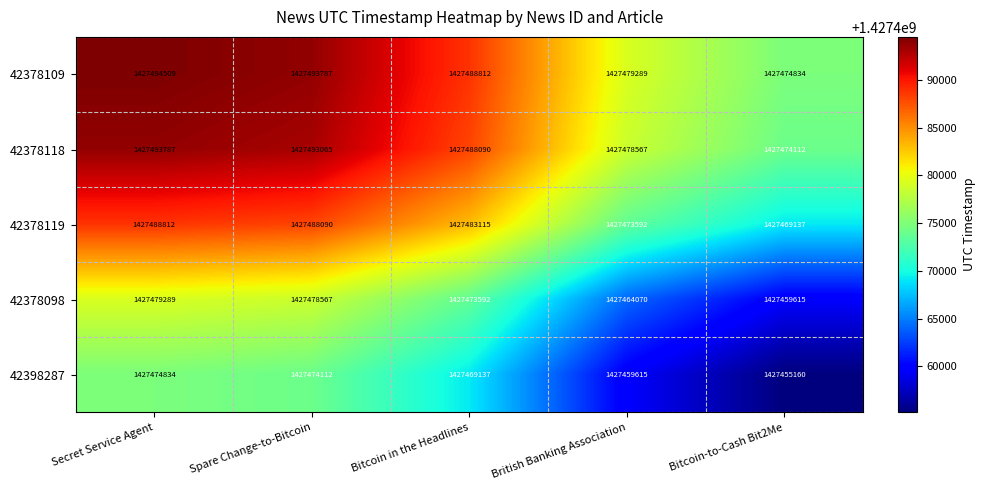

Count the number of data series in this chart.

5